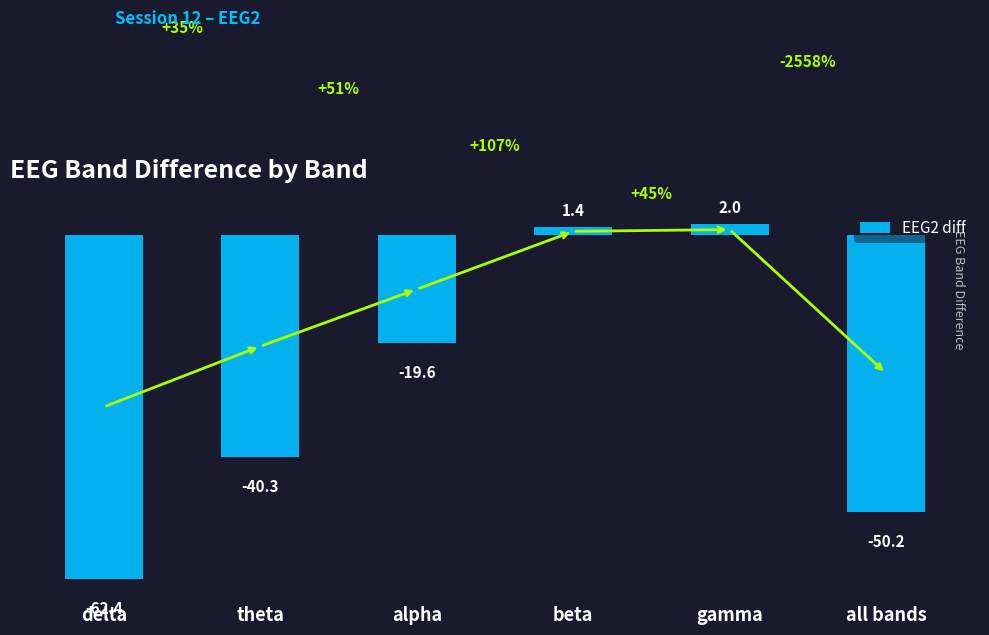

What value does the data have at alpha?

-19.6